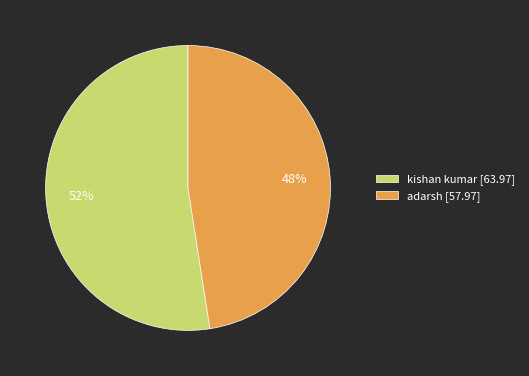

Rank the categories by value from highest to lowest.

kishan kumar [63.97], adarsh [57.97]